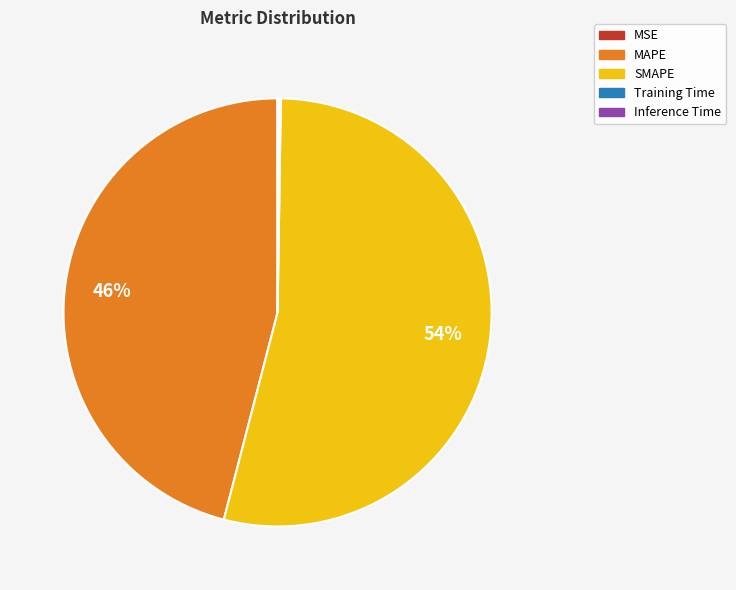

Which slice represents more than half of the pie?

SMAPE